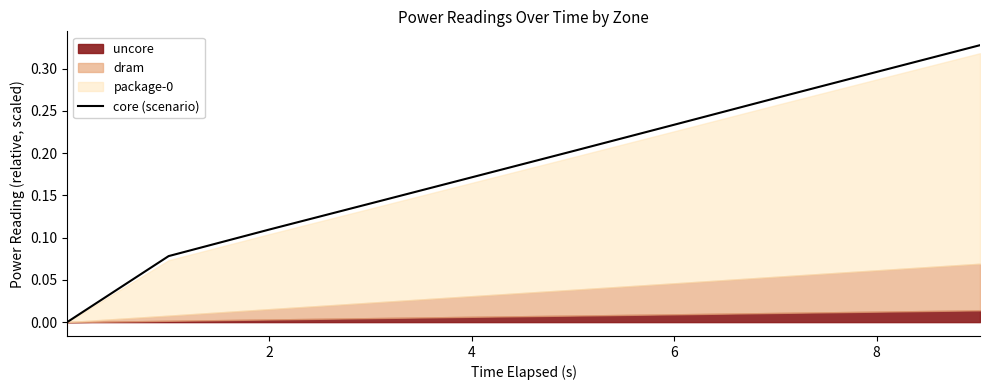

How many values exceed 0?

9